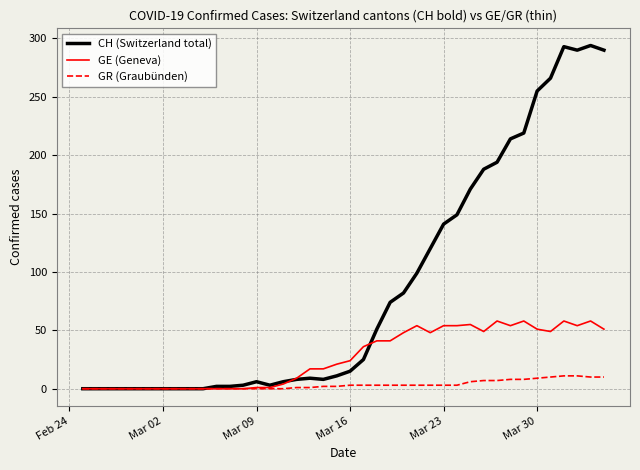

How many lines are shown in the chart?

3